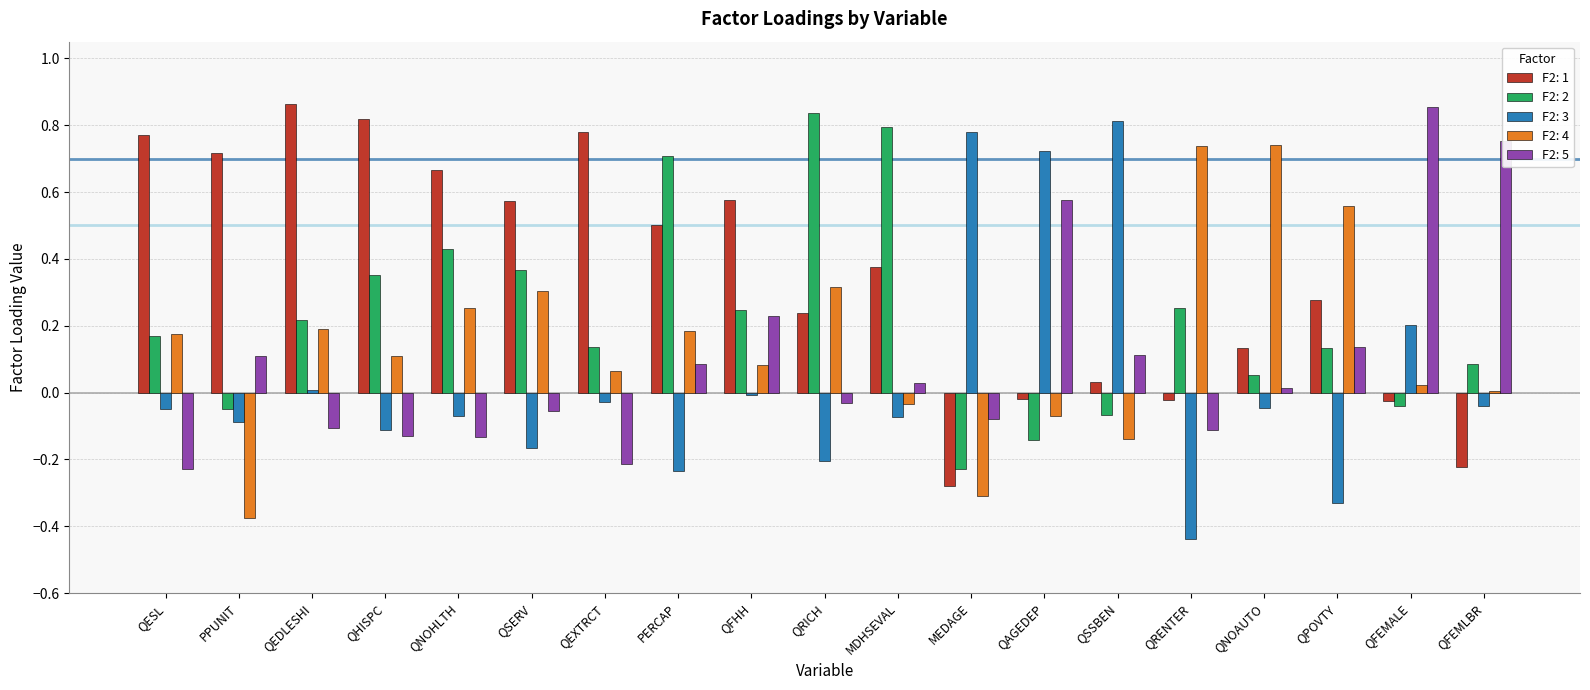

Are the bars horizontal?

No